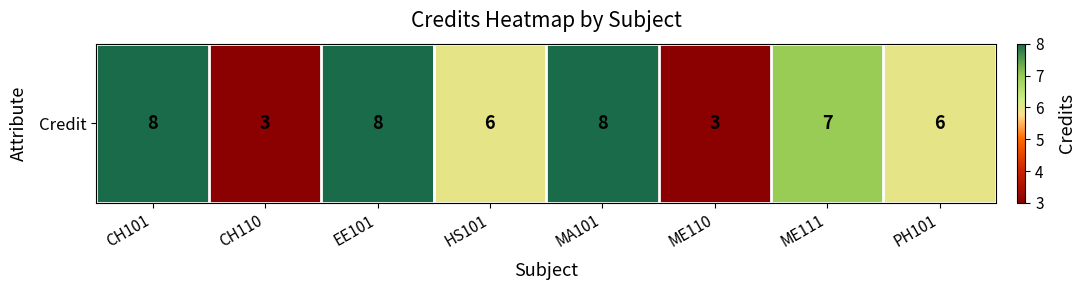

At which category does the chart reach its minimum across all series?

CH110